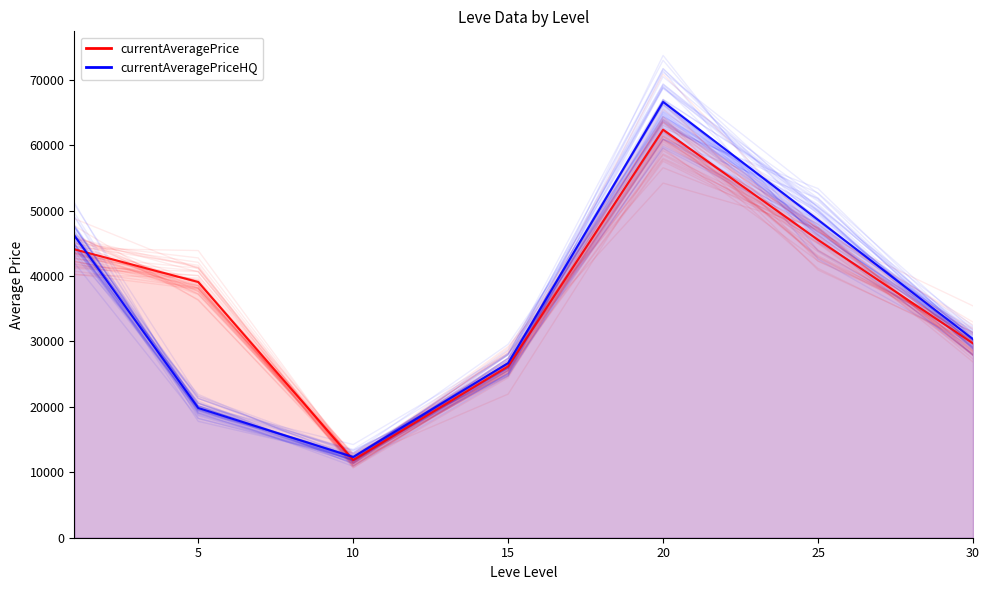

What is the sum of all currentAveragePrice values?

263154.6